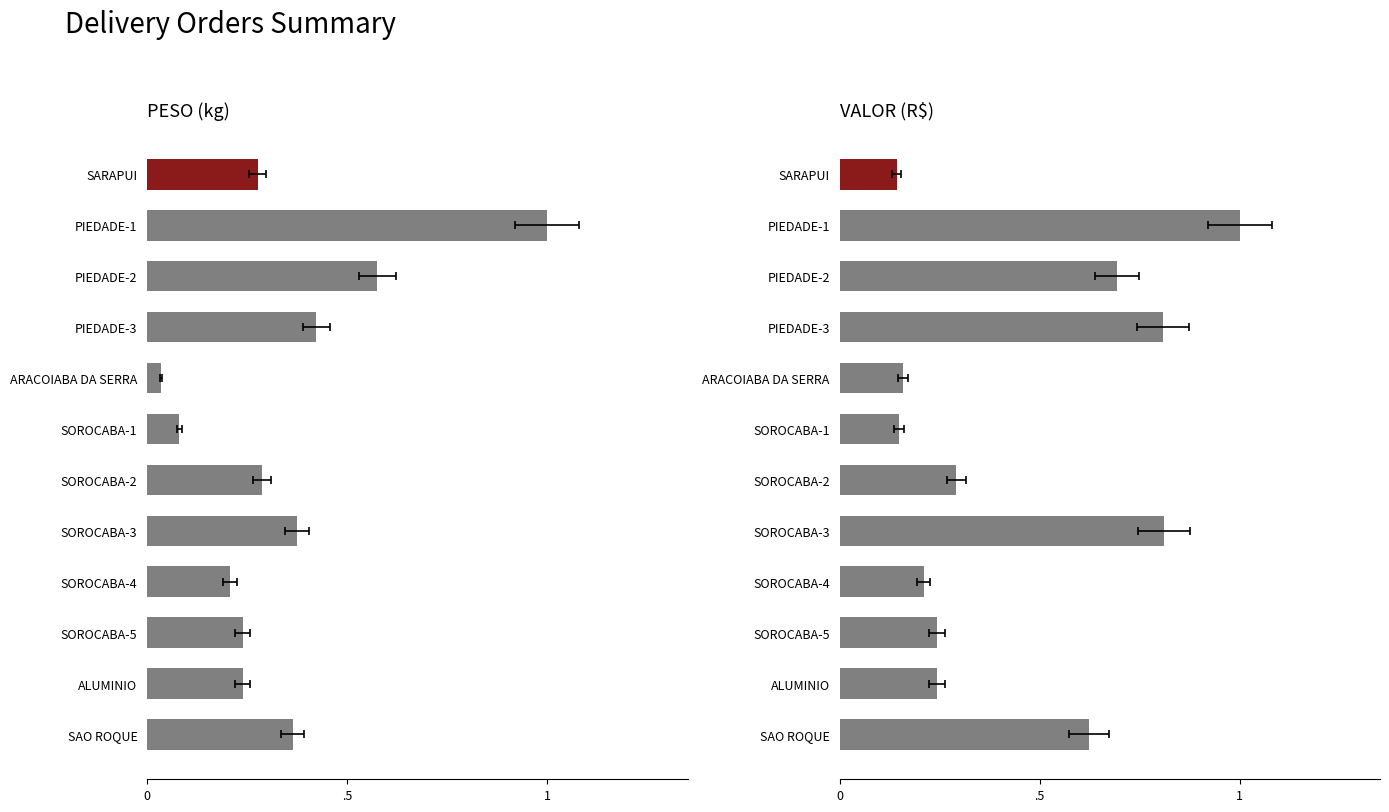

The PESO series shows 0.4 at PIEDADE-3. True or false?

True